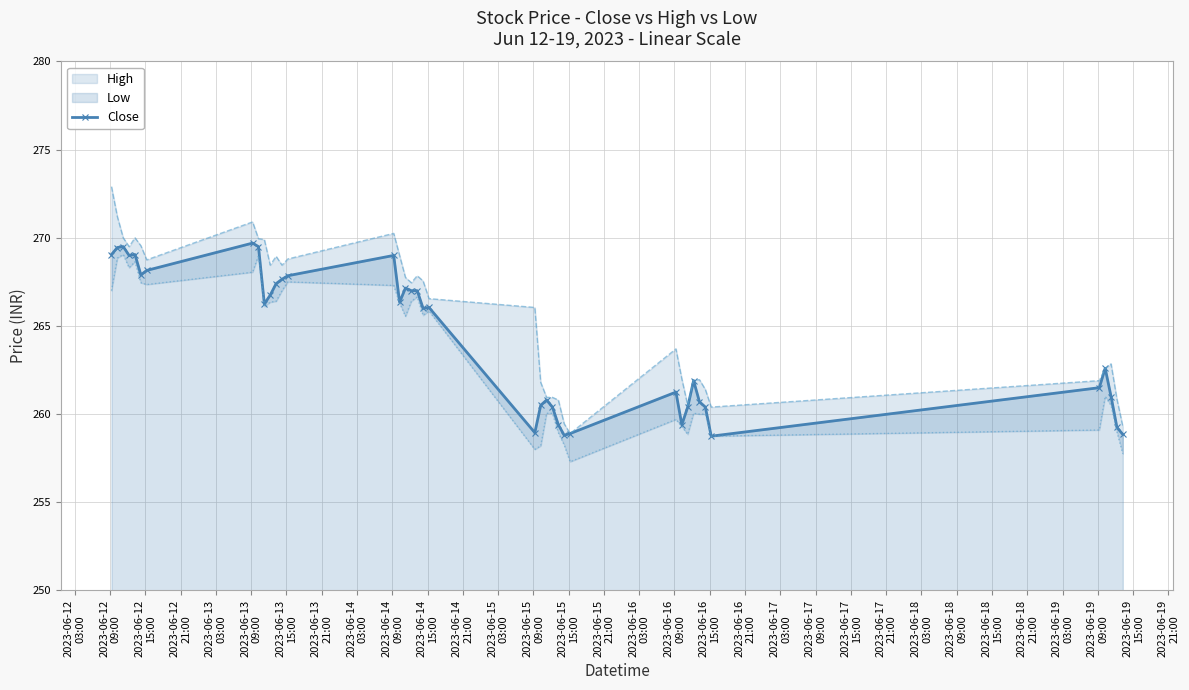

What is the value of the Close point at the 3rd from the left?

269.5